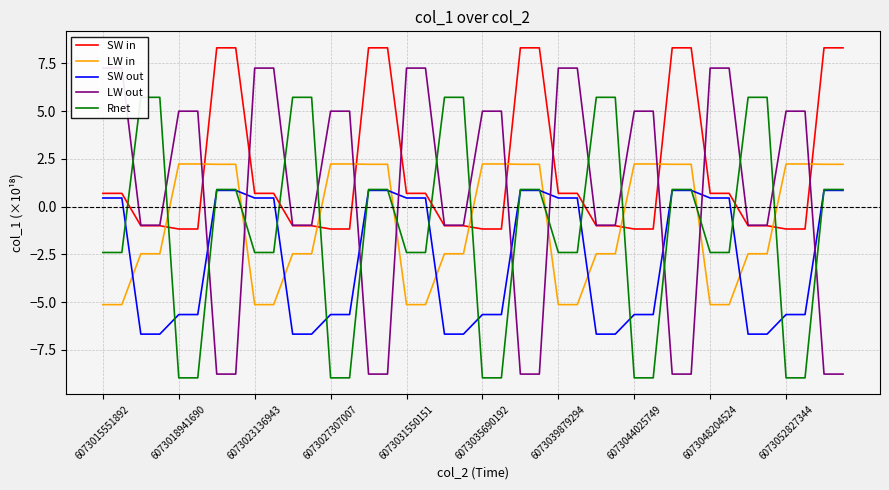

How many positive values does the LW in series have?

20